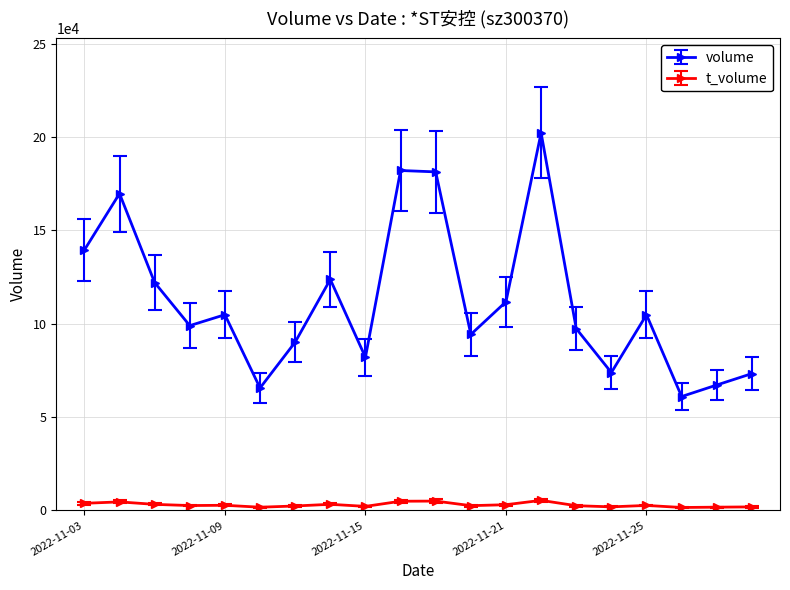

Rank the series by their maximum value, from lowest to highest.

t_volume, volume